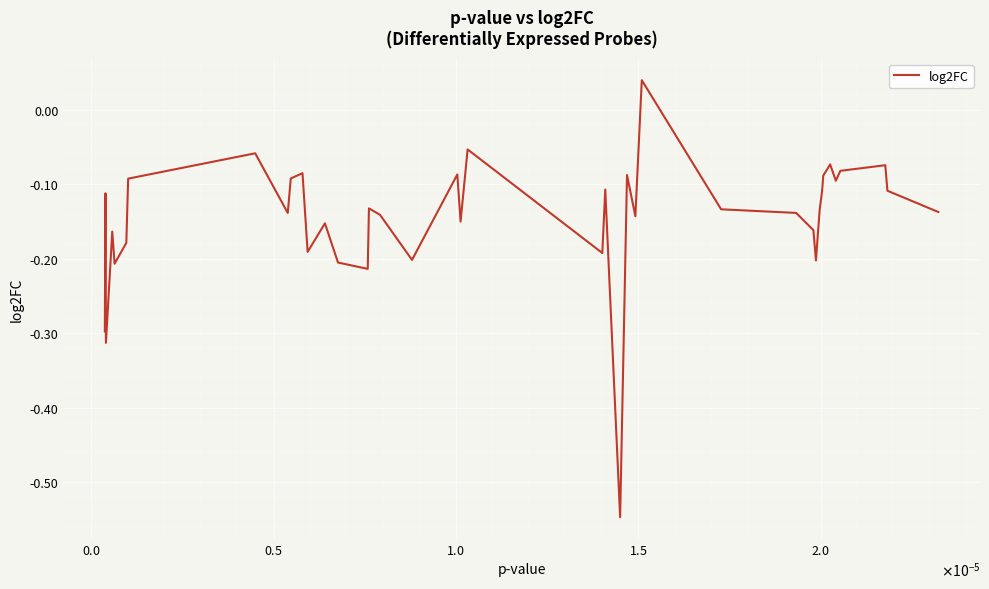

Count the number of data series in this chart.

1